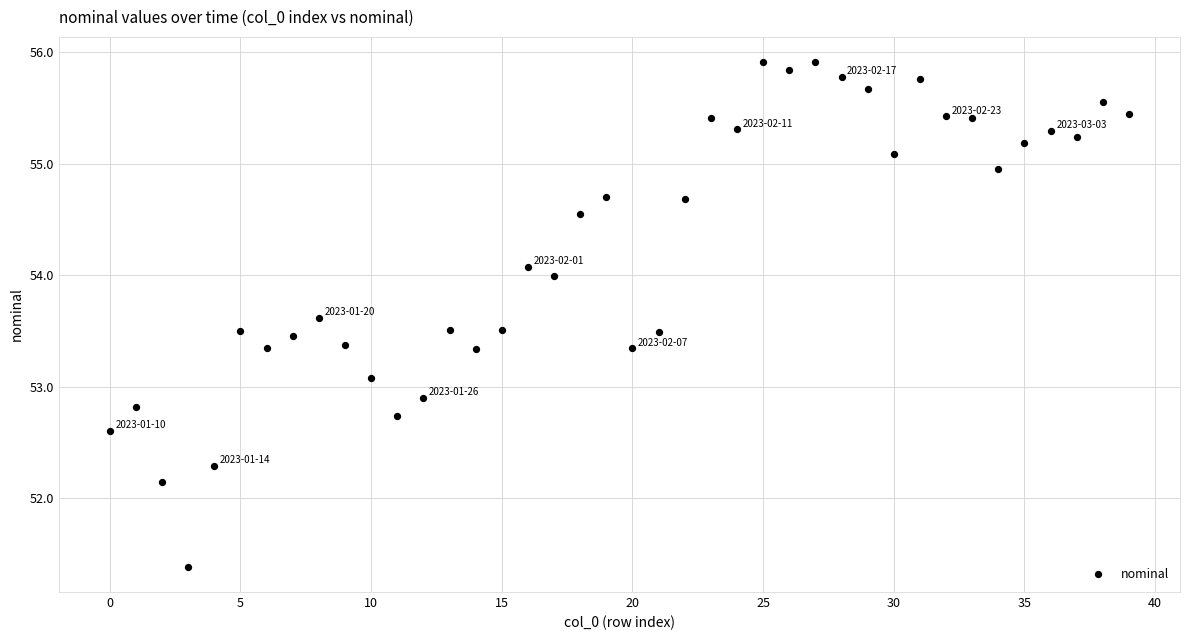

What is the range of Y values (max minus min)?

4.5